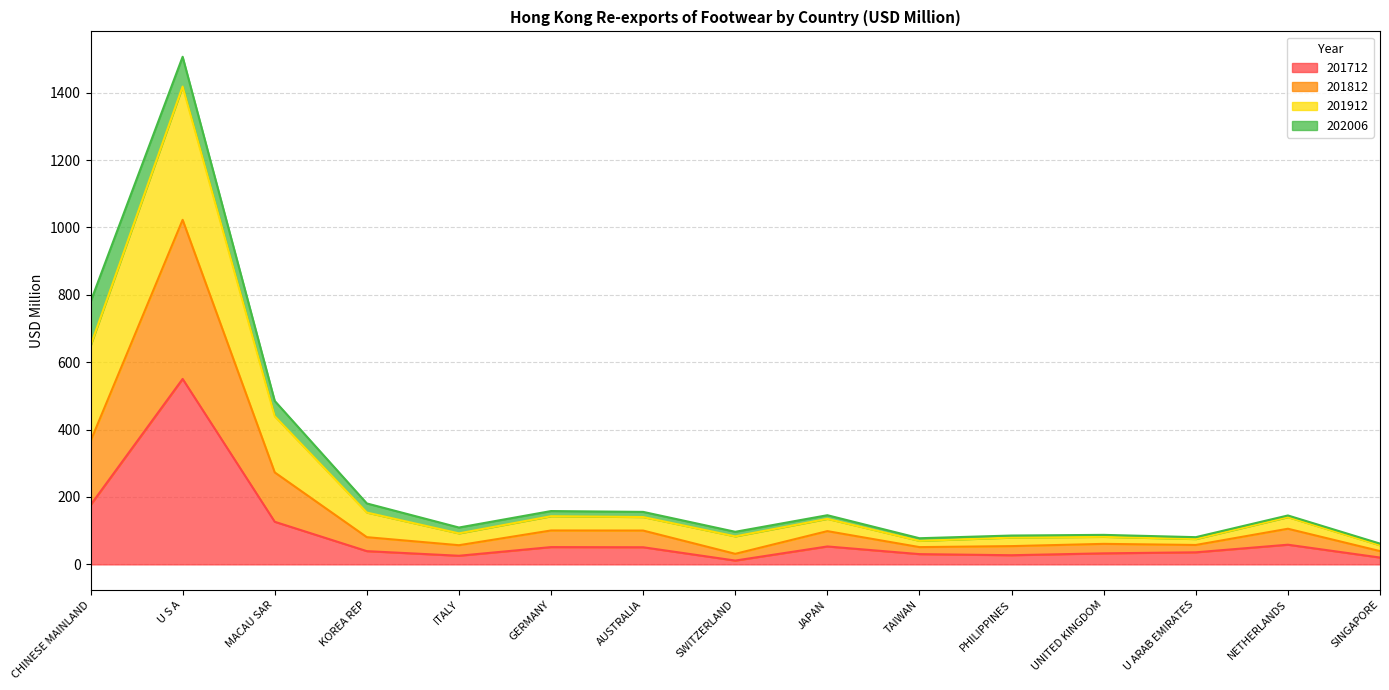

True or false: 201712 and 201912 intersect in this chart.

False